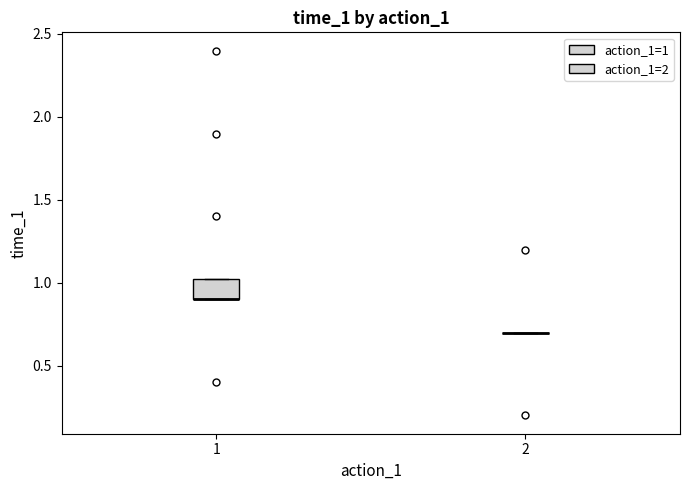

Comparing the boxes themselves (not the whiskers), which one is the tallest?

1